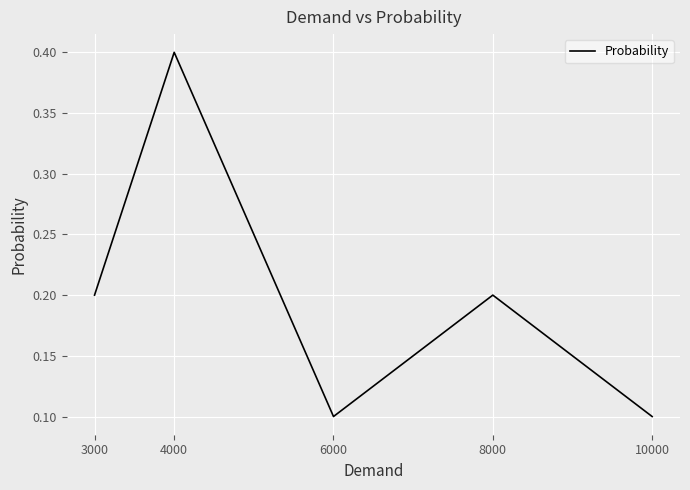

How many interior local peaks (higher than both neighbors) does the data have?

2